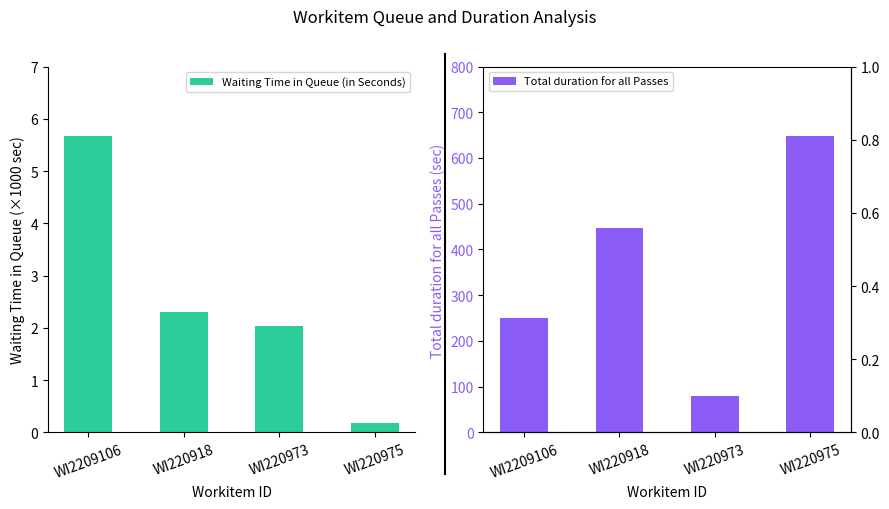

Reading left to right, list all the values displayed in this chart.

Waiting Time in Queue (in Seconds): WI2209106=5.7	WI220918=2.3	WI220973=2.0	WI220975=0.2
Total duration for all Passes: WI2209106=251.0	WI220918=446.0	WI220973=79.0	WI220975=649.0